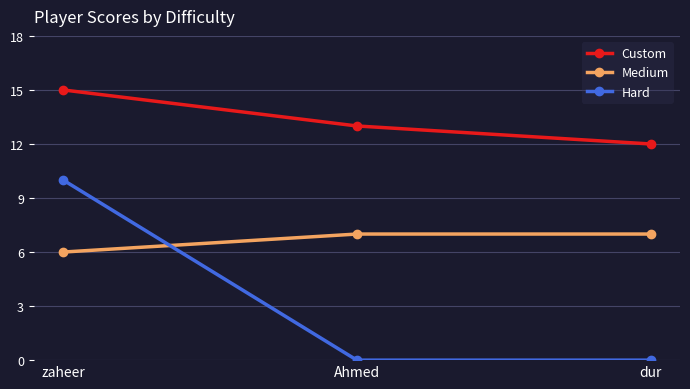

What is the total value across all series at dur?

19